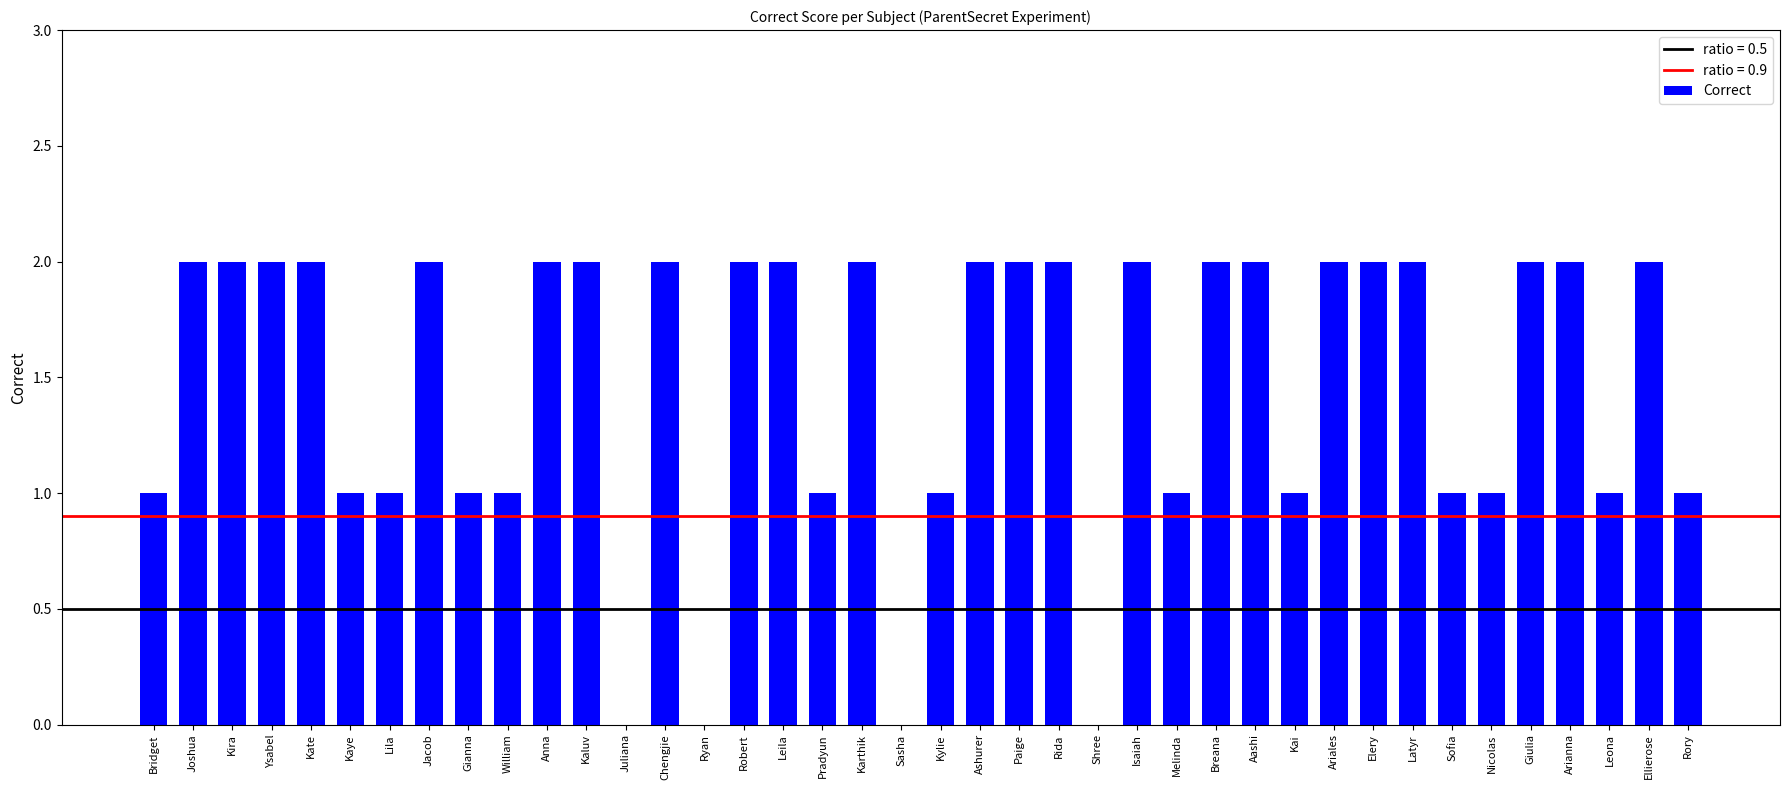

The chart shows a value of 3 at Giulia. True or false?

False